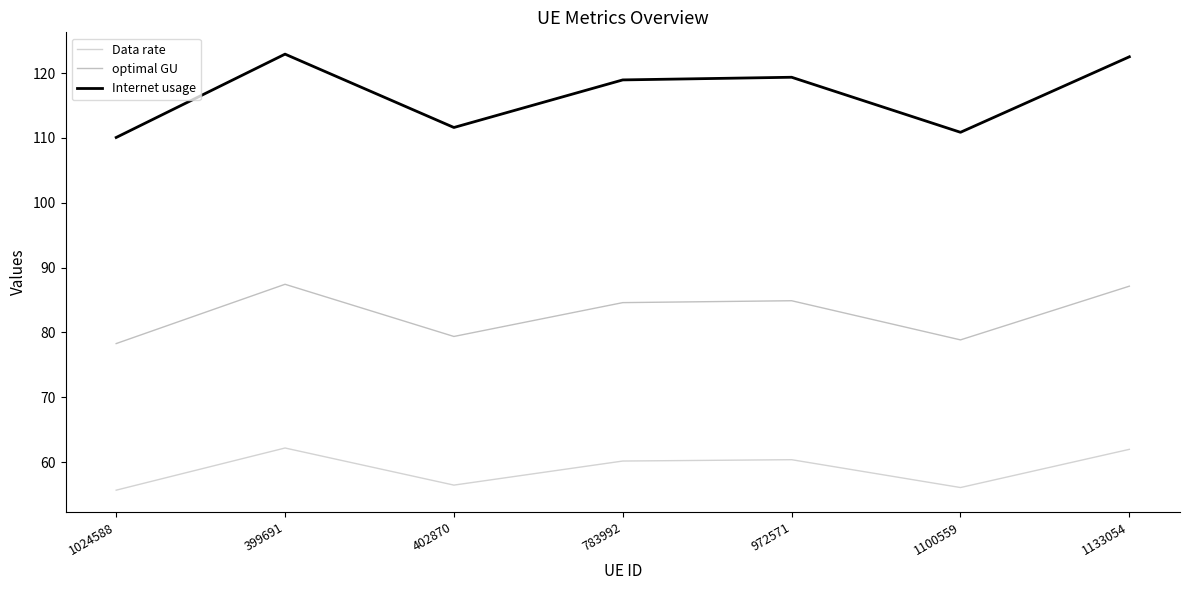

True or false: optimal GU has a value of 118.8 at 399691.

False